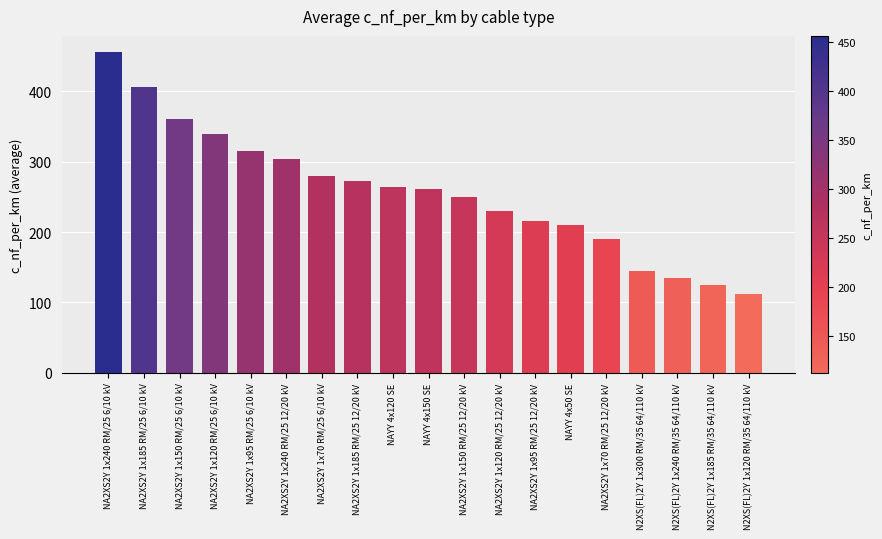

Is it true that the value at NA2XS2Y 1x70 RM/25 12/20 kV is 76?

False